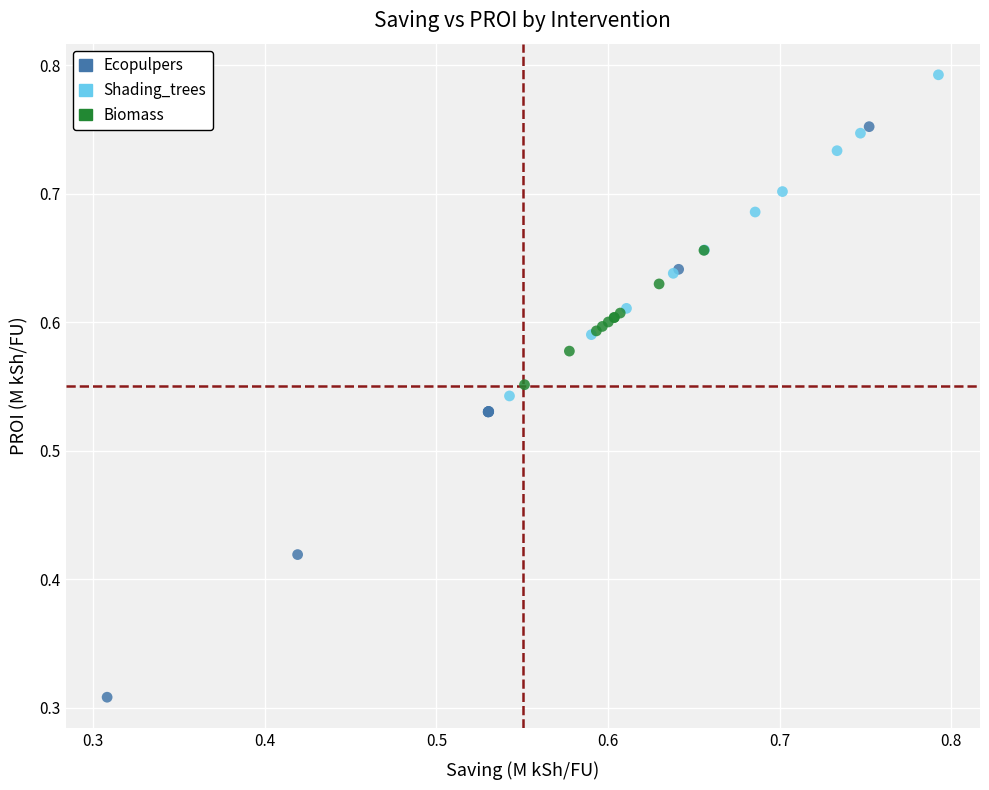

Which series has the widest spread of Y values?

Ecopulpers